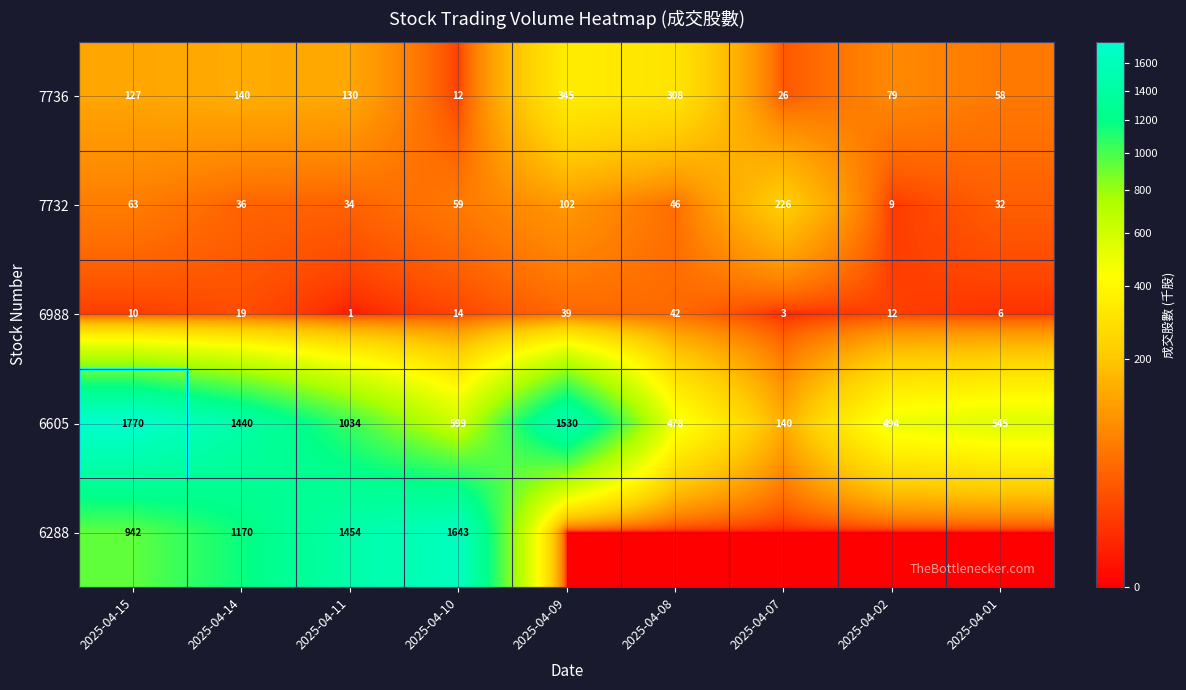

True or false: 6988 has a value of 19 at 2025-04-14.

True